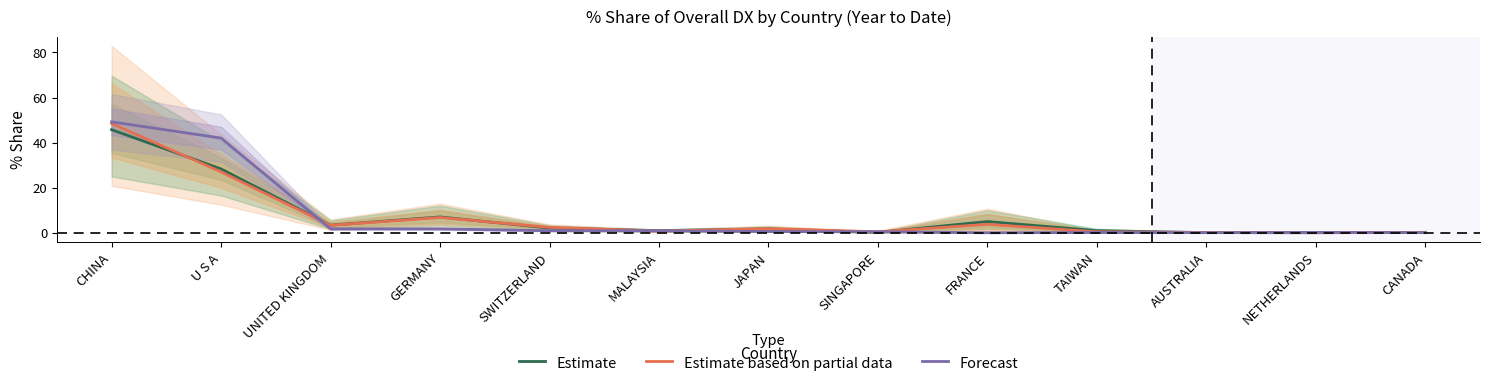

What is the label of the 13th point from the right?

CHINA